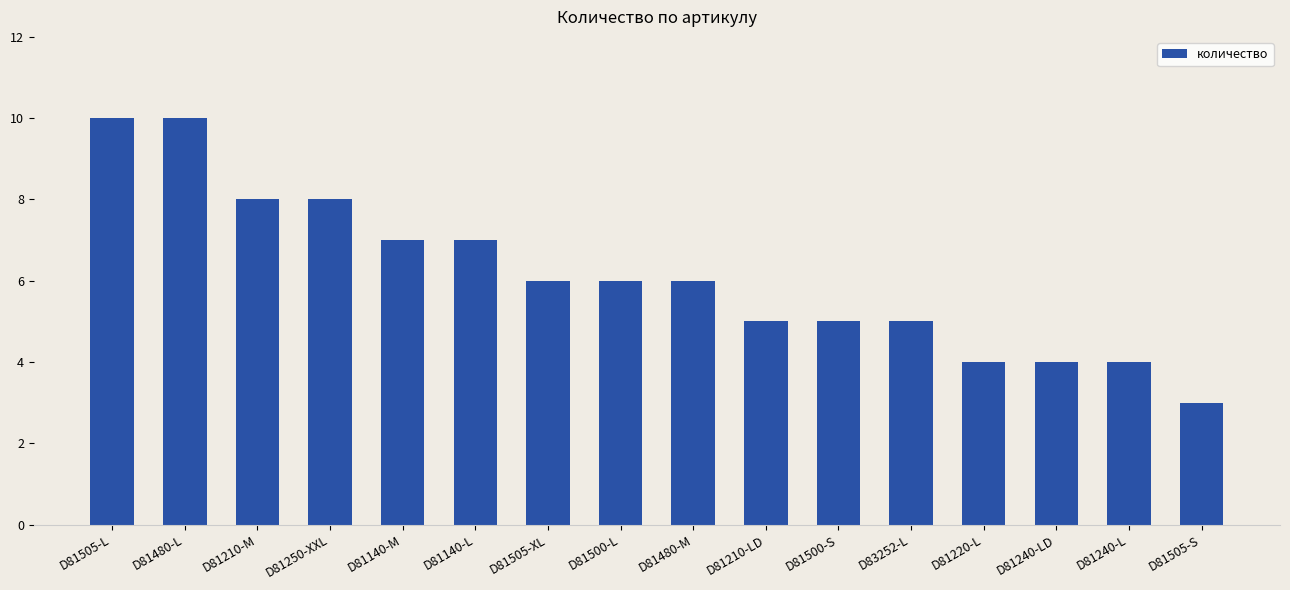

What is the ratio of the value at D81210-M to the value at D81210-LD?

1.6